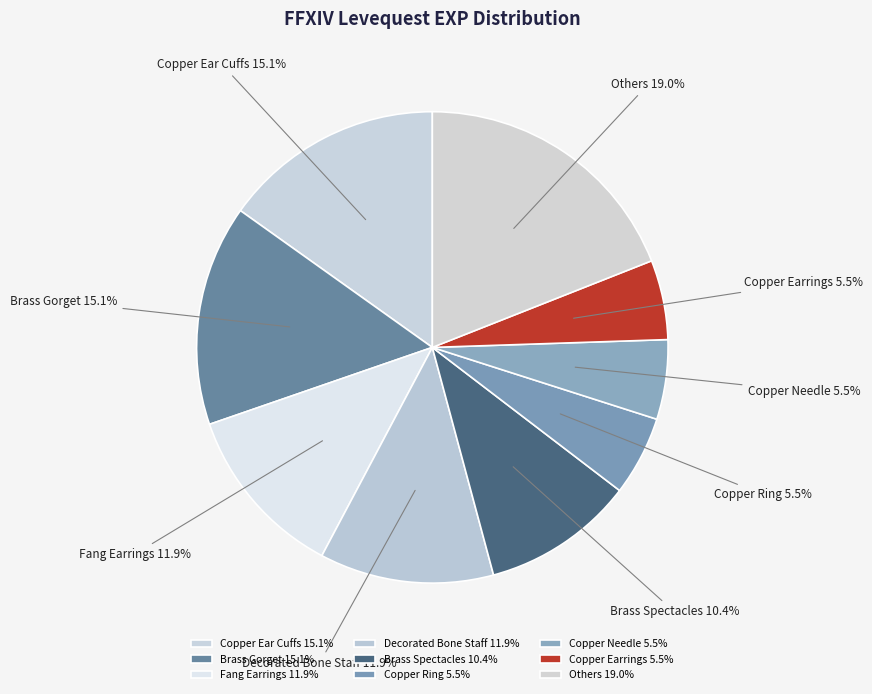

Count the number of slices in the pie.

9